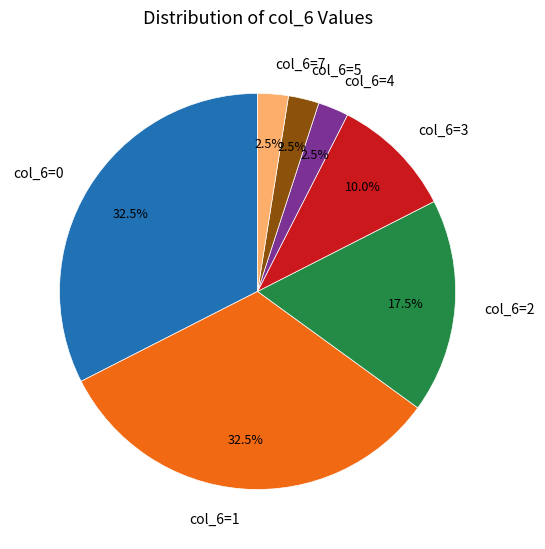

Does col_6=4 represent more than half of the total?

No